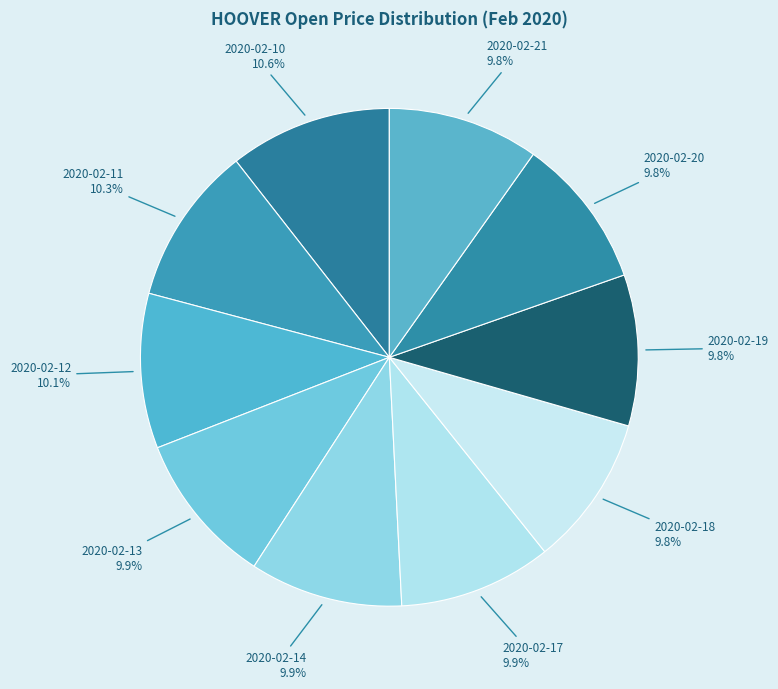

To the nearest percent, what is the average slice percentage?

10%